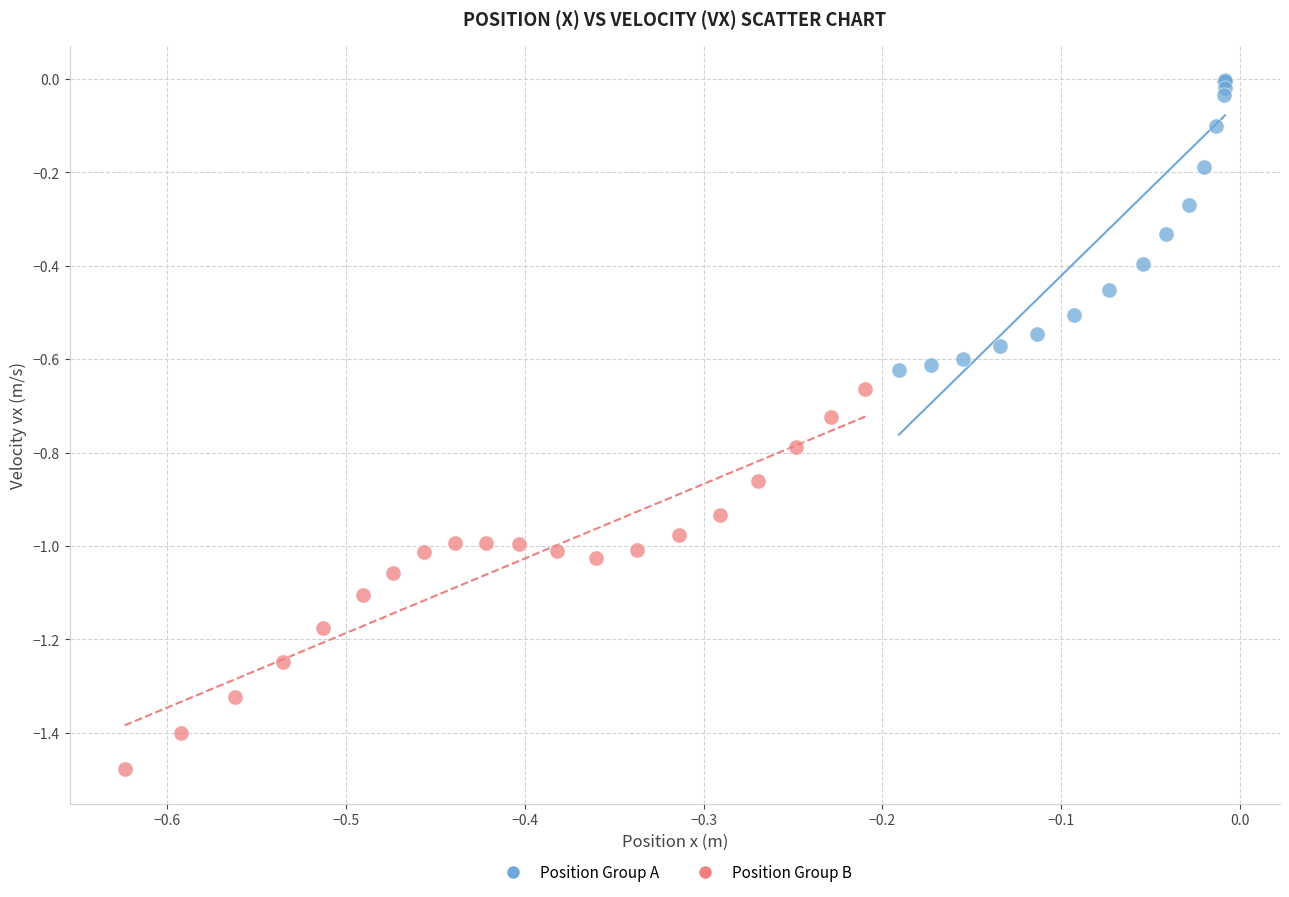

Which series contains the lowest Y value?

Position Group B